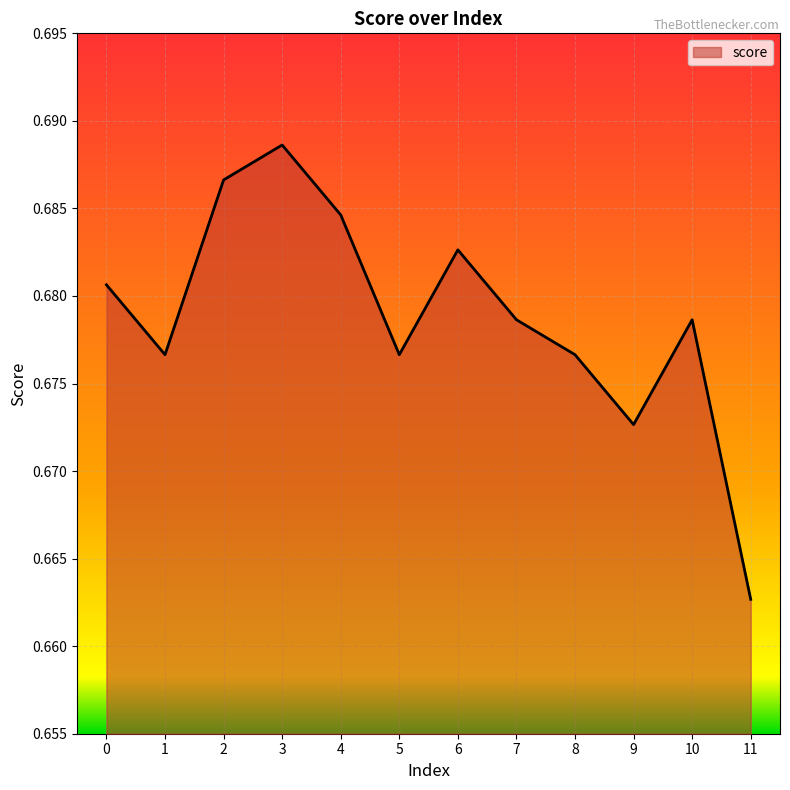

Which label corresponds to the smallest value in the chart?

11